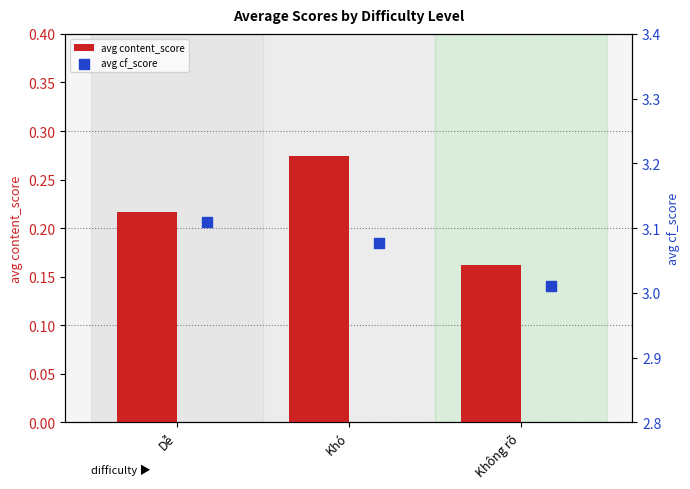

Rank the categories by avg content_score value from lowest to highest.

Không rõ, Dễ, Khó